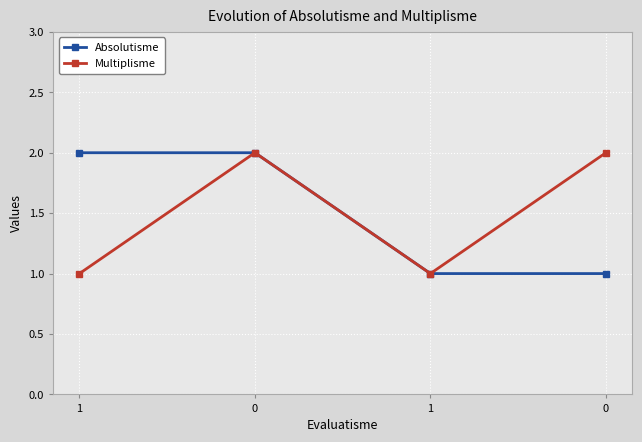

What is the lowest value of the Multiplisme series?

1